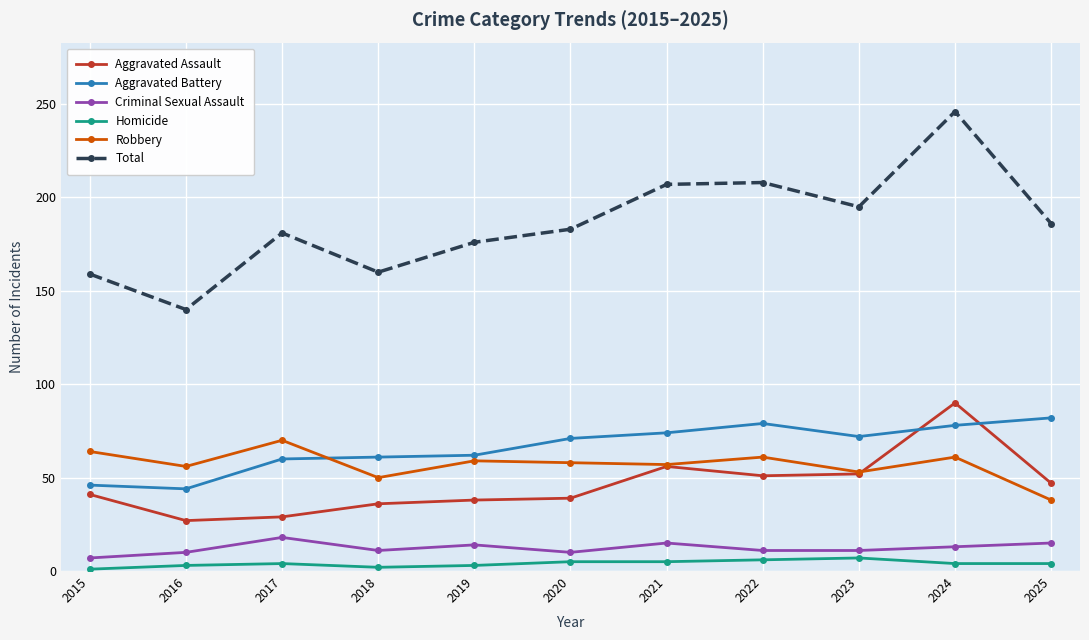

At which label is Aggravated Assault closest to 58?

2021